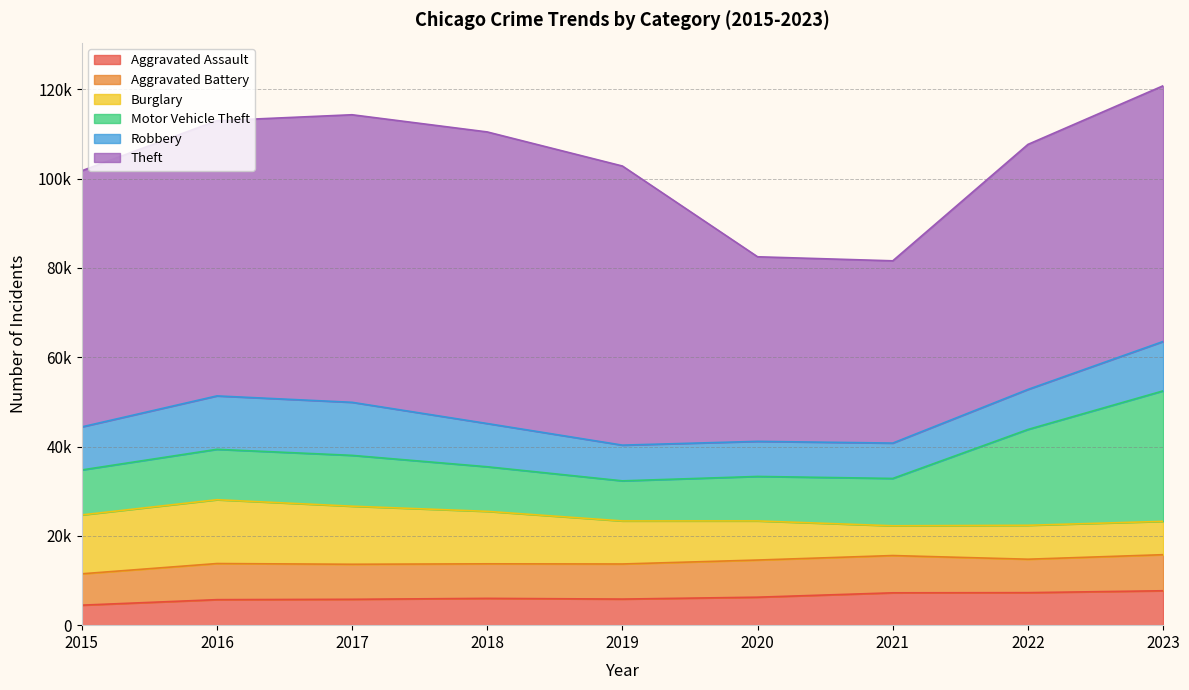

At how many categories does at least one series exceed 8498?

9